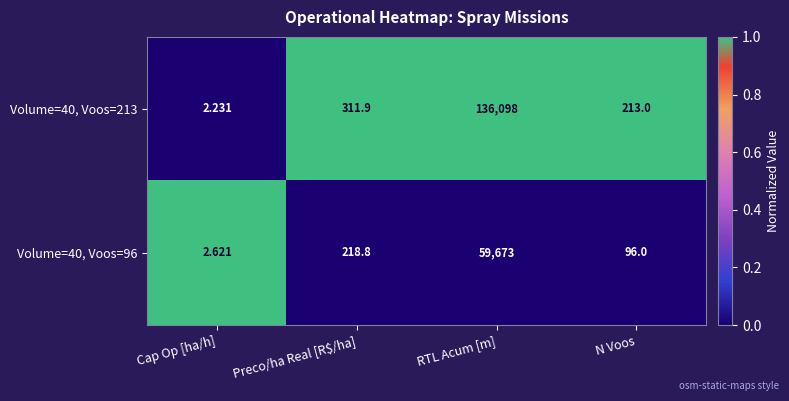

Which category has the highest value across all series?

RTL Acum [m]